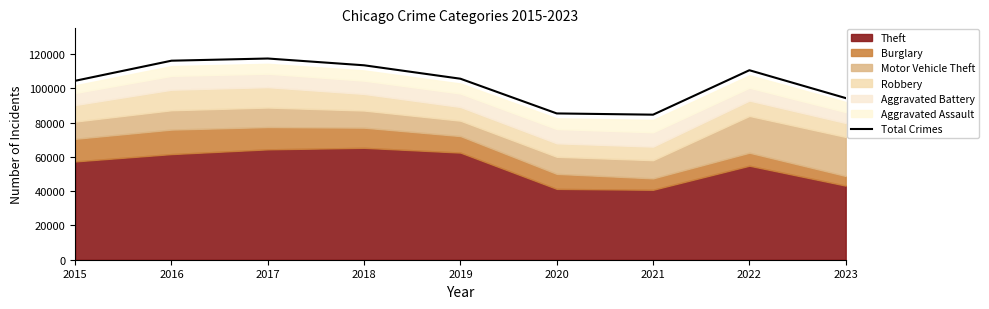

How many values are below 105574?

4